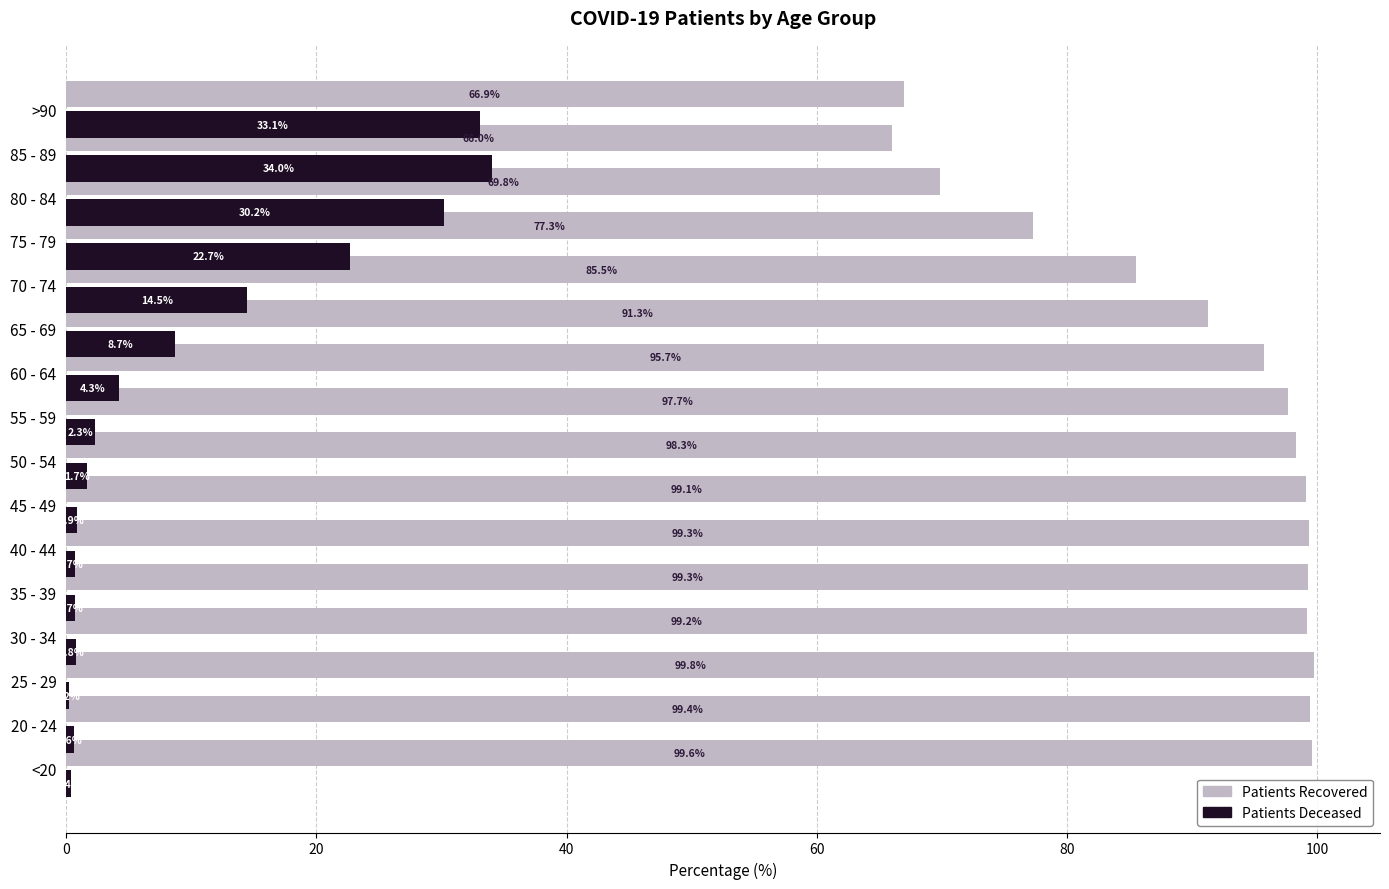

The patients_recovered series shows 77.3 at 75 - 79. True or false?

True